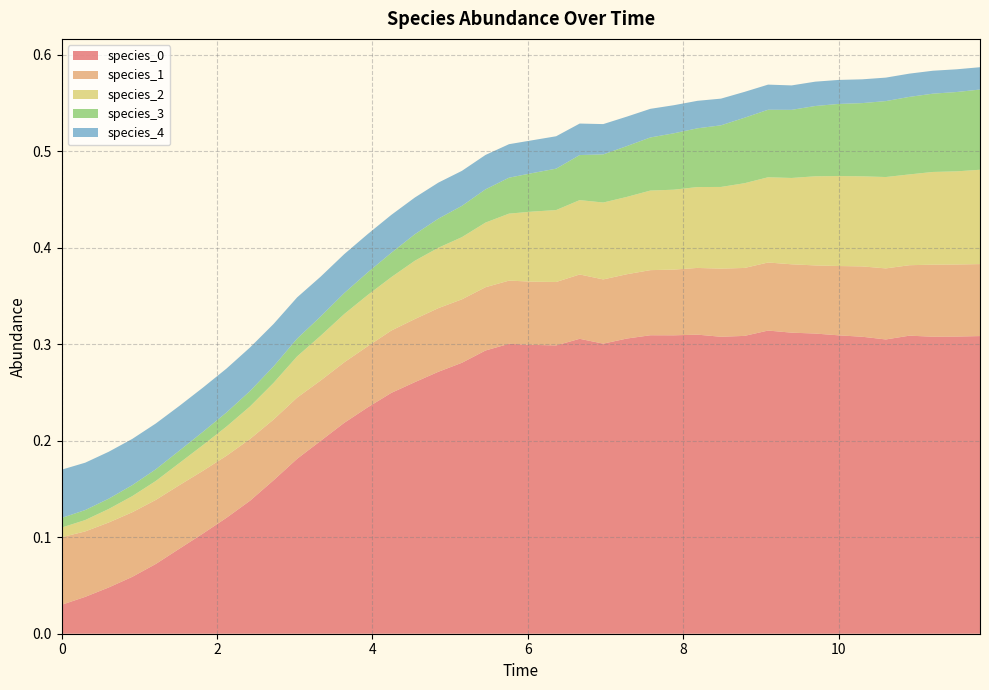

Reading left to right, transcribe all the data shown in this chart.

species_0: 0.0	0.0	0.0	0.1	0.1	0.1	0.1	0.1	0.1	0.2	0.2	0.2	0.2	0.2	0.2	0.3	0.3	0.3	0.3	0.3	0.3	0.3	0.3	0.3	0.3	0.3	0.3	0.3	0.3	0.3	0.3	0.3	0.3	0.3	0.3	0.3	0.3	0.3	0.3	0.3
species_1: 0.1	0.1	0.1	0.1	0.1	0.1	0.1	0.1	0.1	0.1	0.1	0.1	0.1	0.1	0.1	0.1	0.1	0.1	0.1	0.1	0.1	0.1	0.1	0.1	0.1	0.1	0.1	0.1	0.1	0.1	0.1	0.1	0.1	0.1	0.1	0.1	0.1	0.1	0.1	0.1
species_2: 0.0	0.0	0.0	0.0	0.0	0.0	0.0	0.0	0.0	0.0	0.0	0.0	0.1	0.1	0.1	0.1	0.1	0.1	0.1	0.1	0.1	0.1	0.1	0.1	0.1	0.1	0.1	0.1	0.1	0.1	0.1	0.1	0.1	0.1	0.1	0.1	0.1	0.1	0.1	0.1
species_3: 0.0	0.0	0.0	0.0	0.0	0.0	0.0	0.0	0.0	0.0	0.0	0.0	0.0	0.0	0.0	0.0	0.0	0.0	0.0	0.0	0.0	0.0	0.0	0.0	0.1	0.1	0.1	0.1	0.1	0.1	0.1	0.1	0.1	0.1	0.1	0.1	0.1	0.1	0.1	0.1
species_4: 0.1	0.0	0.0	0.0	0.0	0.0	0.0	0.0	0.0	0.0	0.0	0.0	0.0	0.0	0.0	0.0	0.0	0.0	0.0	0.0	0.0	0.0	0.0	0.0	0.0	0.0	0.0	0.0	0.0	0.0	0.0	0.0	0.0	0.0	0.0	0.0	0.0	0.0	0.0	0.0